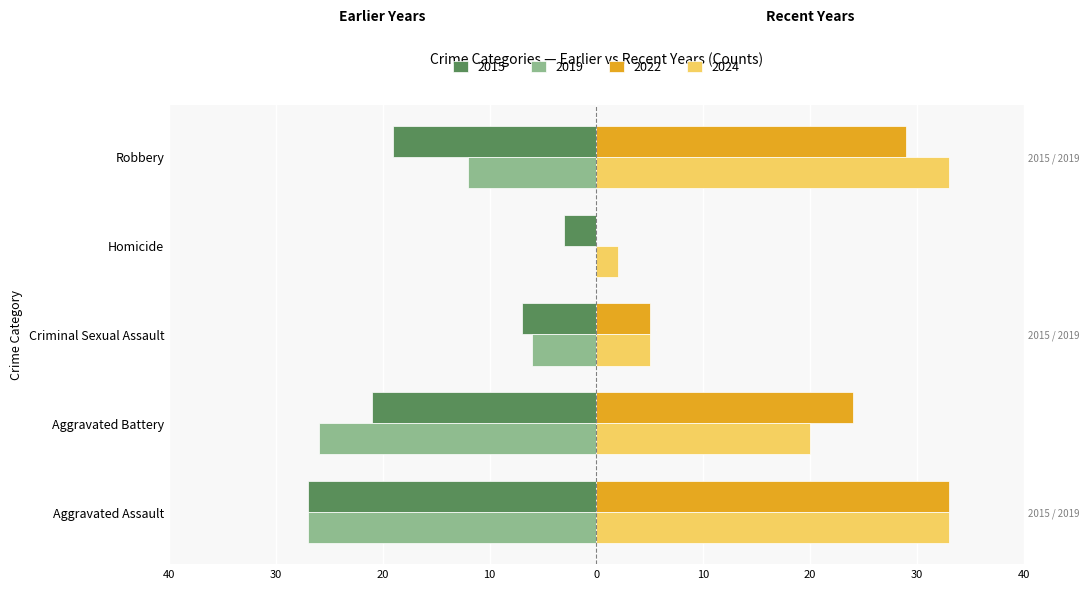

How many groups of bars are there?

5